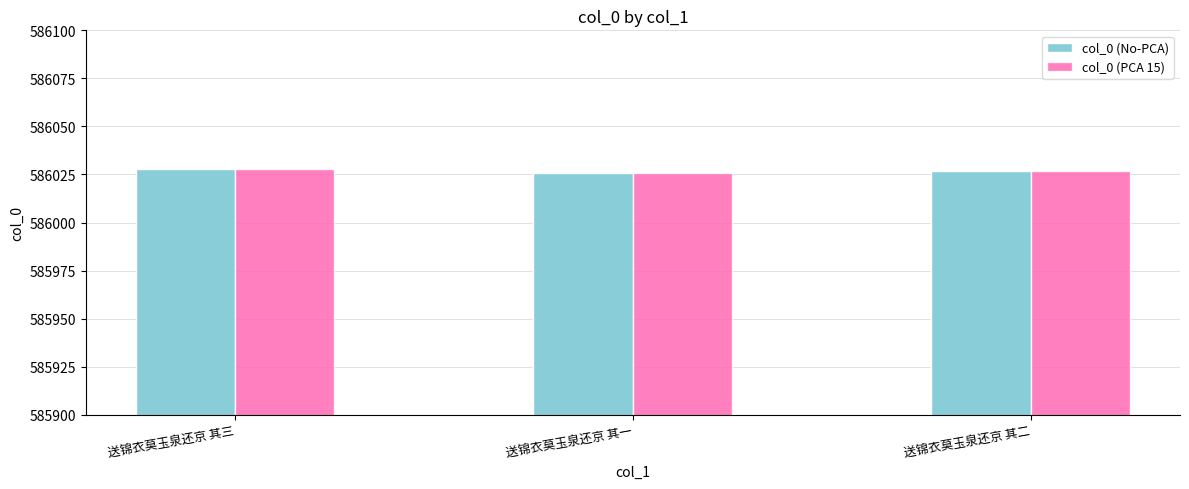

How many bars are there in each group?

2